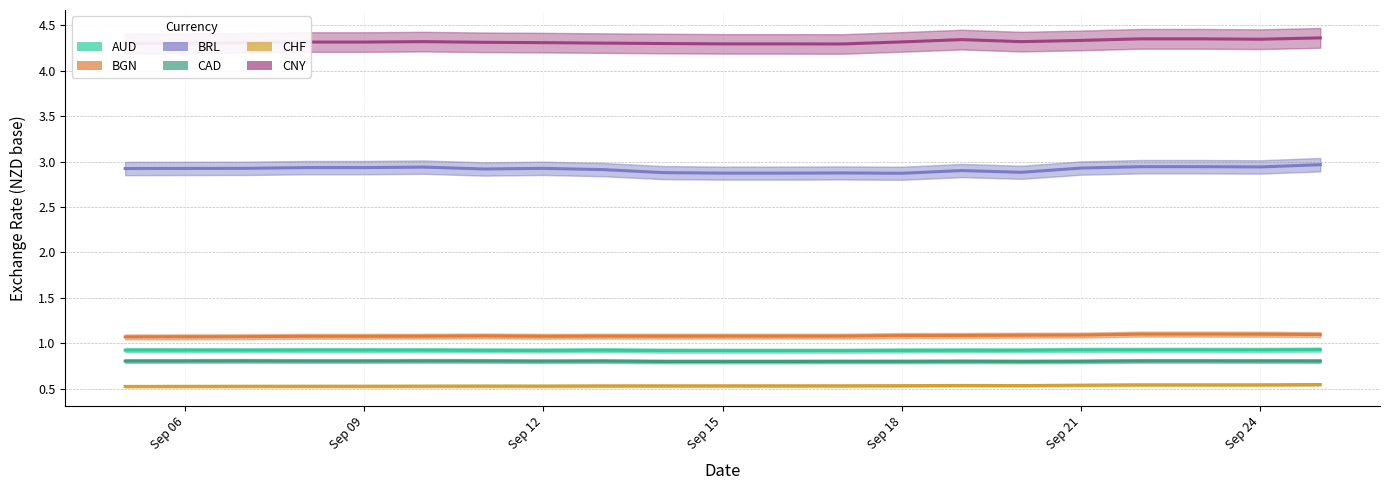

What is the difference between the highest and lowest values at Sep 12?

3.8